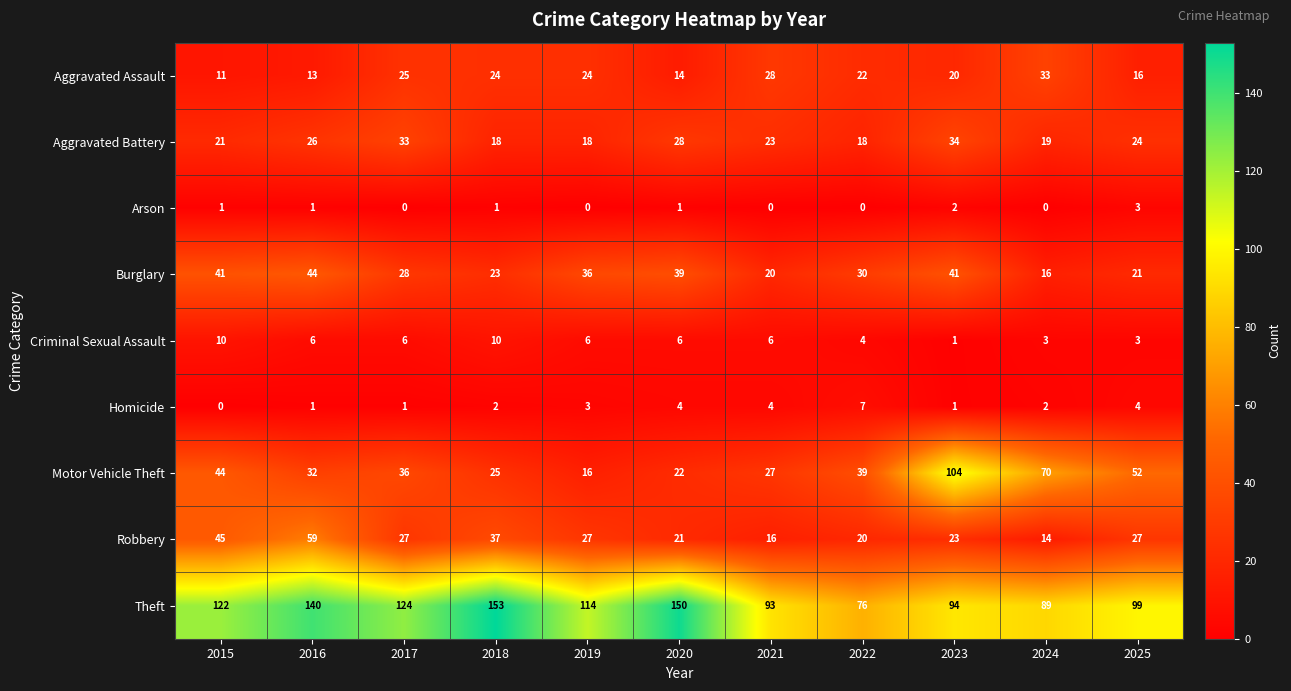

What is the maximum value shown in the chart?

153